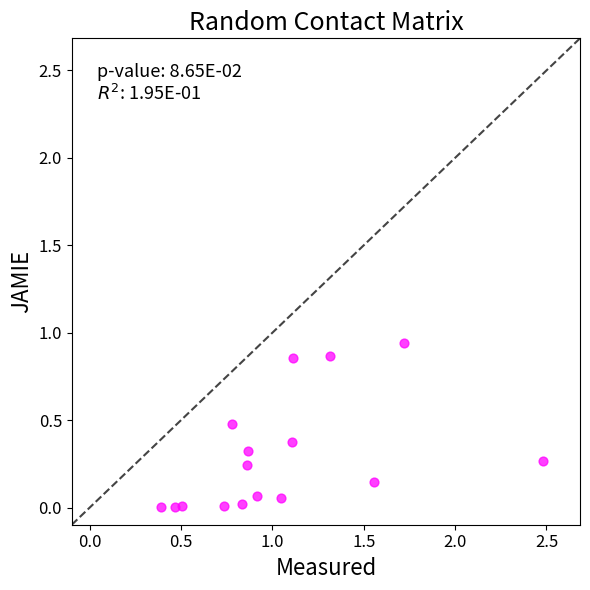

What is the range of X values (max minus min)?

2.1